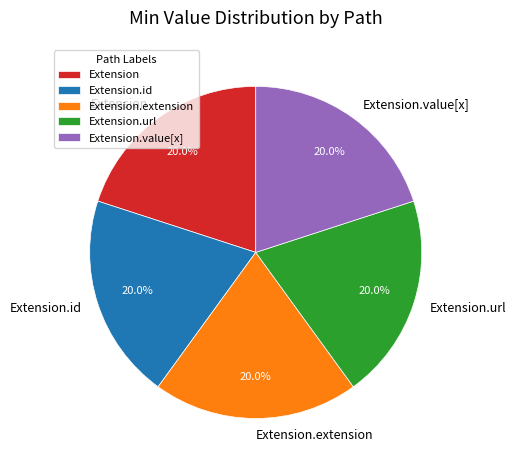

Do Extension.extension and Extension together represent more than half of the pie?

No